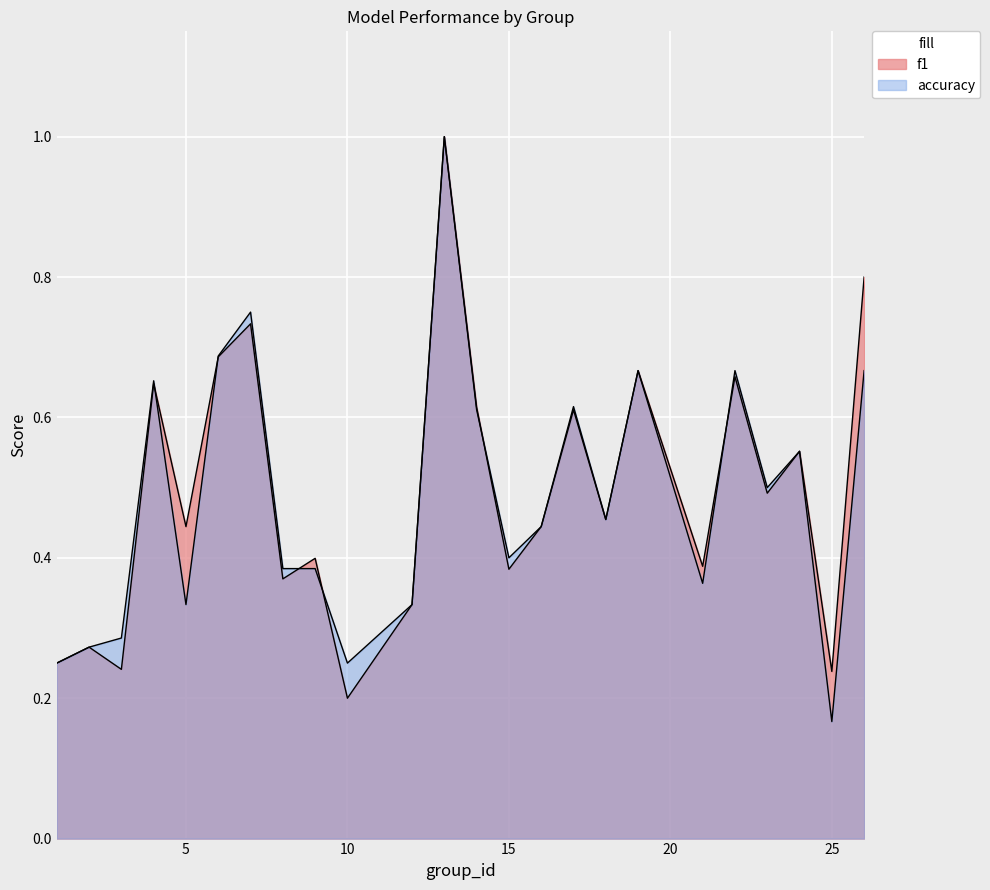

What is the difference between the highest and lowest values at 26?

0.1